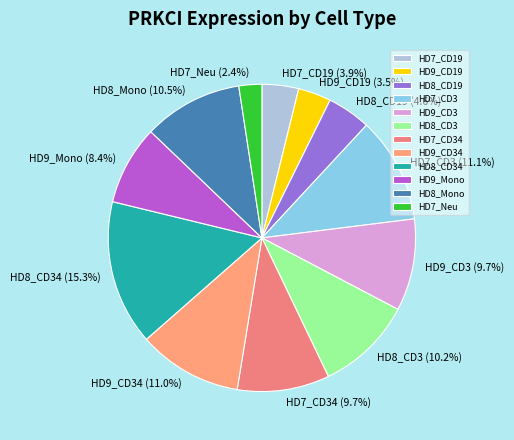

The HD8_CD19 slice represents 10% of the pie. True or false?

False